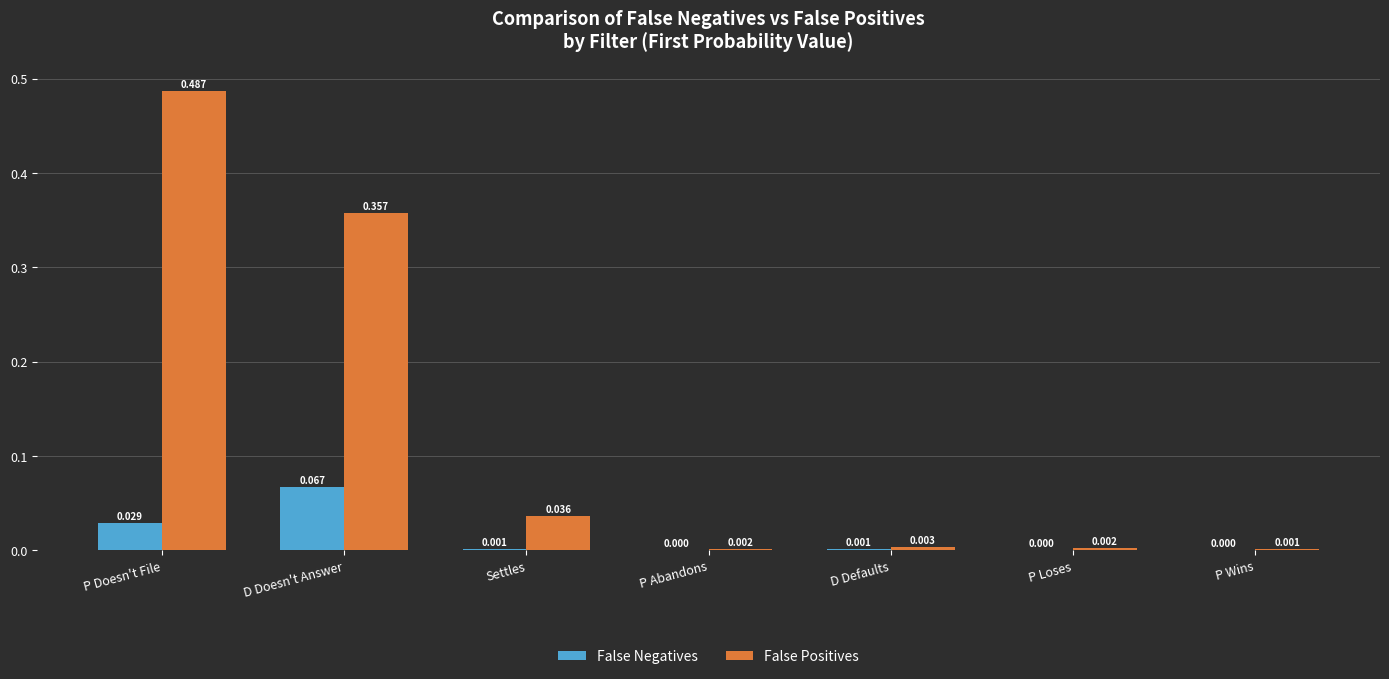

How many categories are shown in the chart?

7